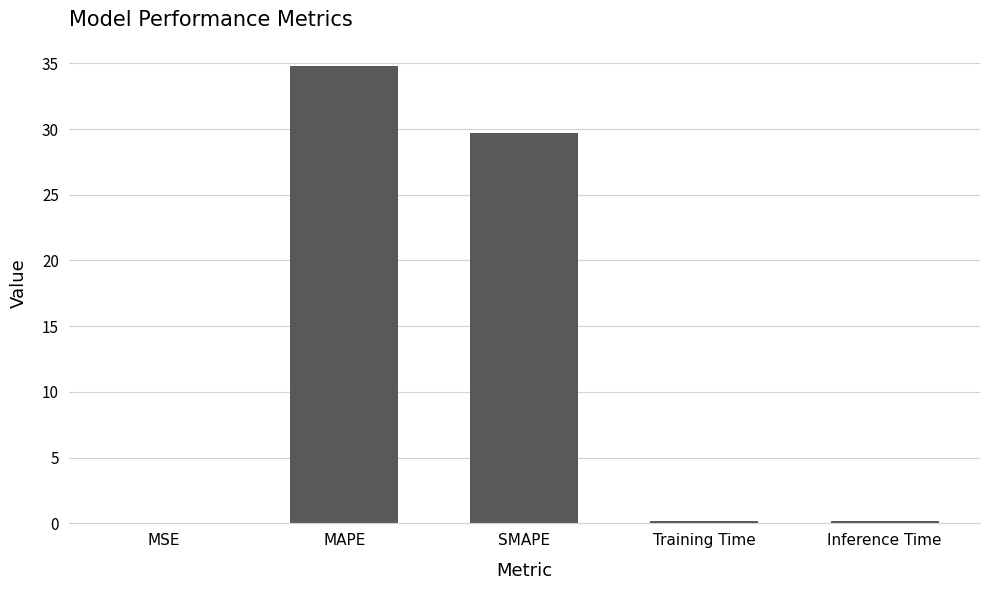

Which has a higher value, MAPE or Training Time?

MAPE